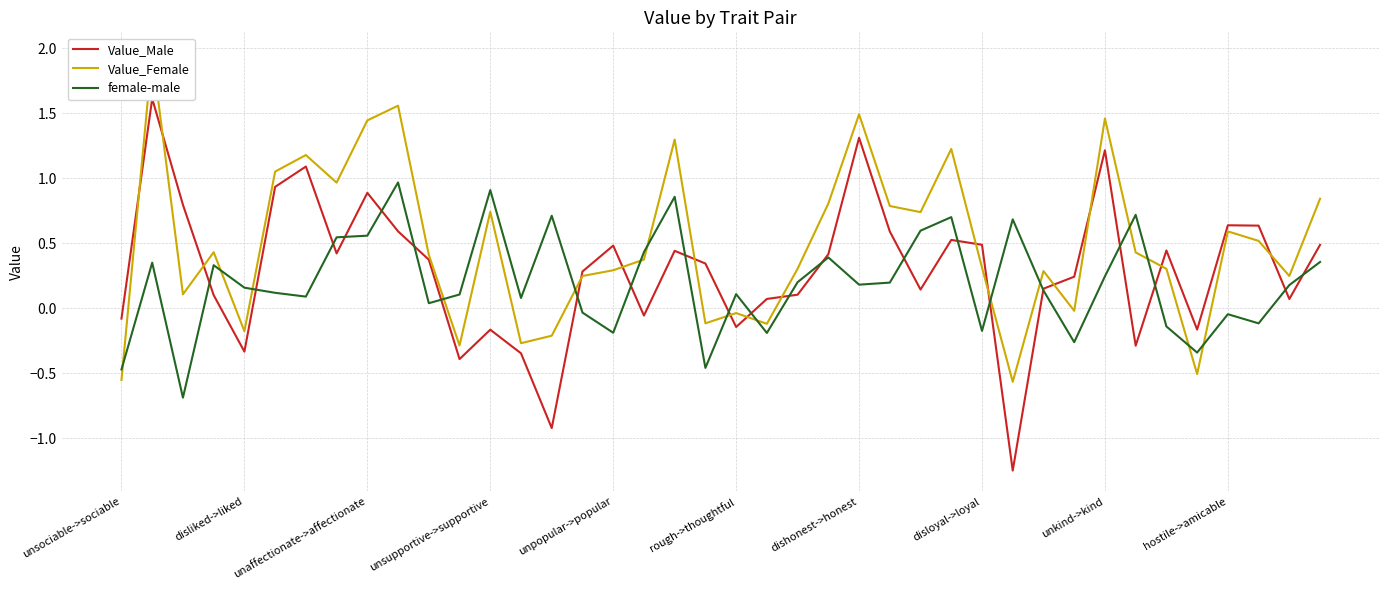

The Value_Male series shows 0.7 at 34. True or false?

False